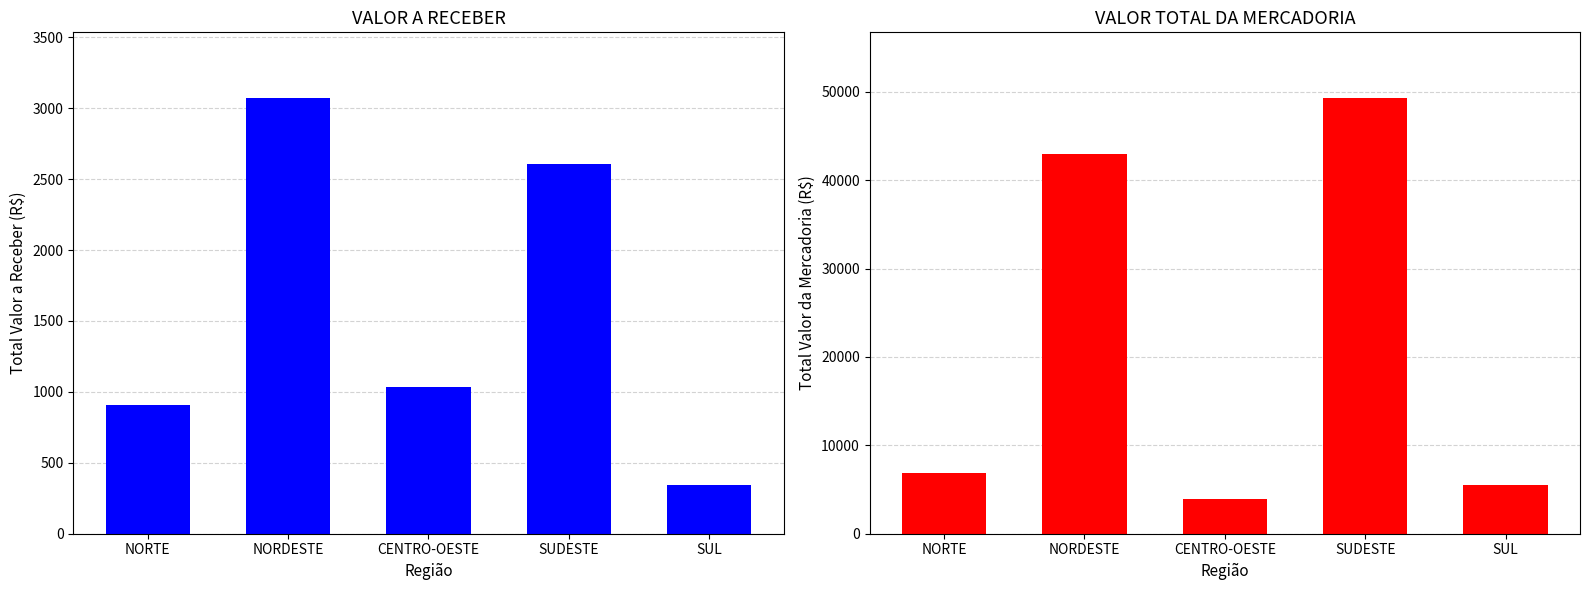

Where is VALOR A RECEBER nearest to the value 1709?

CENTRO-OESTE